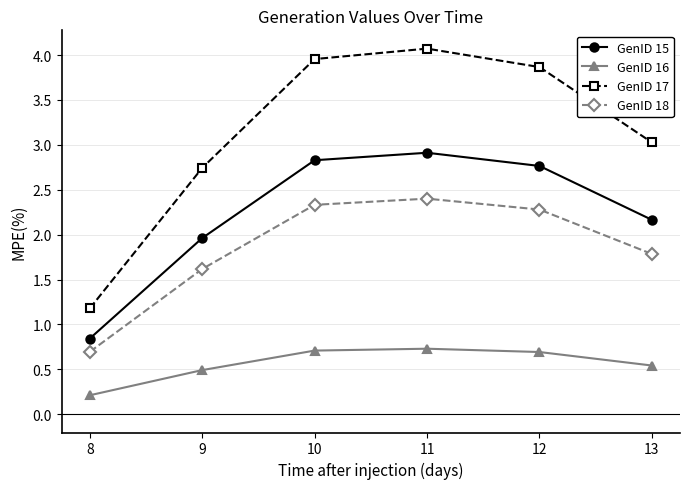

Which series has the largest range (max minus min)?

GenID 17